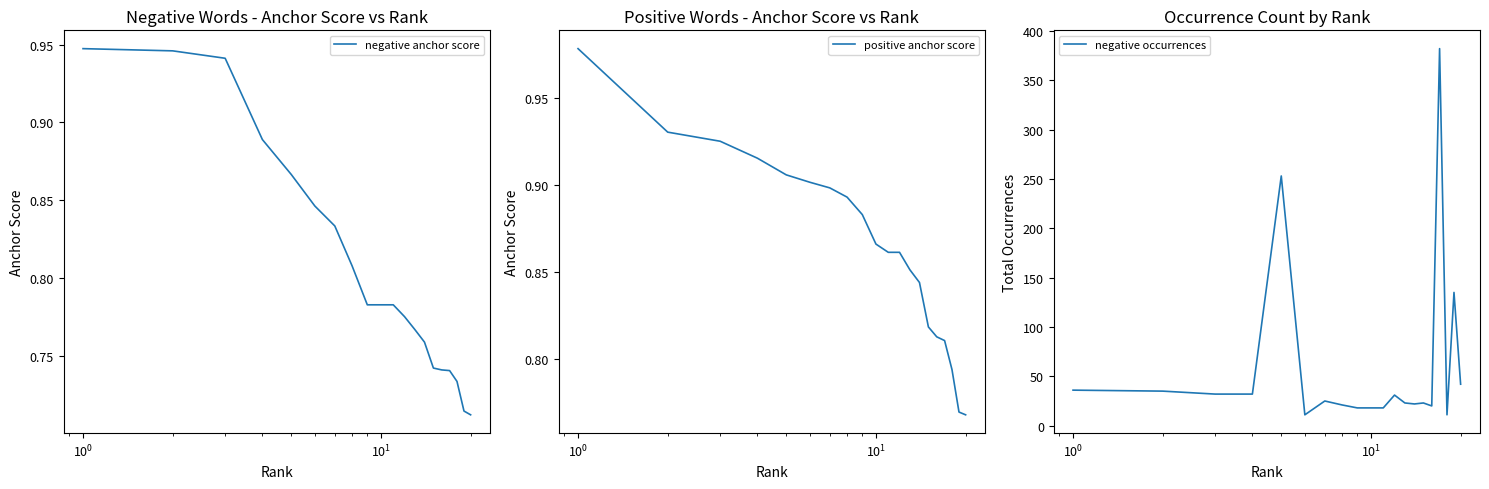

True or false: negative occurrences and positive anchor score intersect in this chart.

False